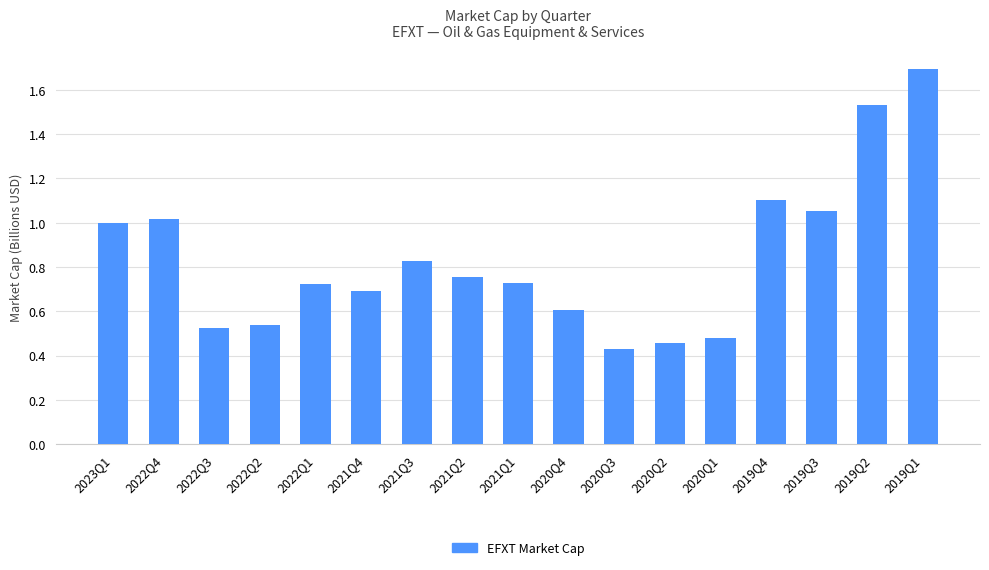

How many categories are shown in the chart?

17